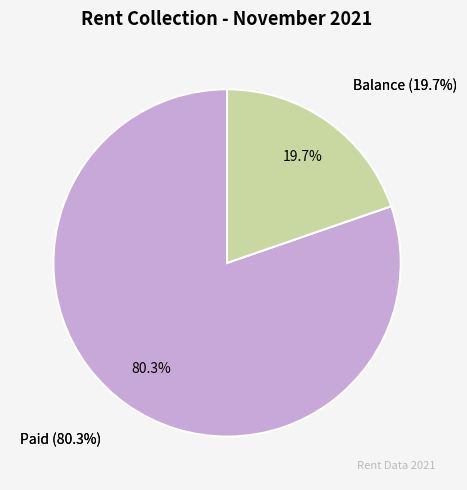

To the nearest percent, what is the difference between the Balance and Paid slice percentages?

61%